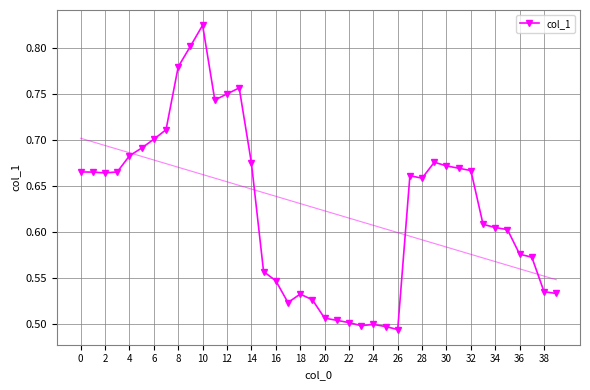

At which category does the chart reach its minimum across all series?

26